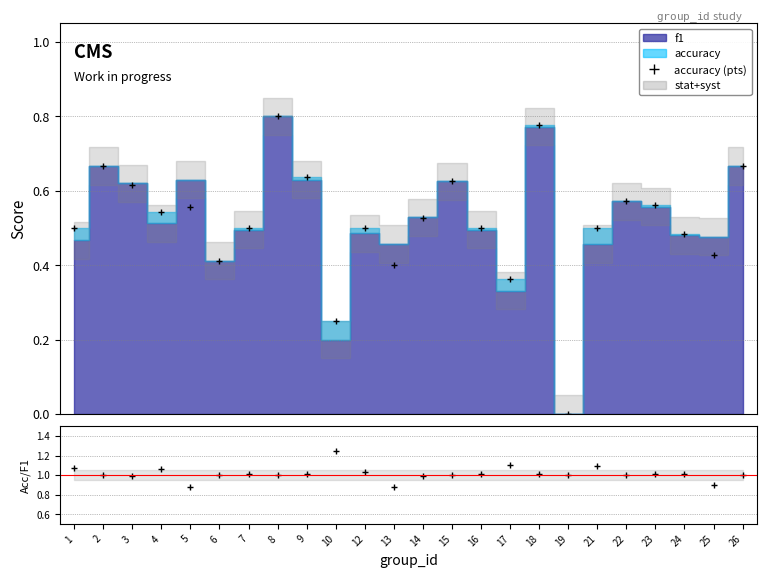

What is the value of the acc/f1 point at the 19th from the left?

1.1